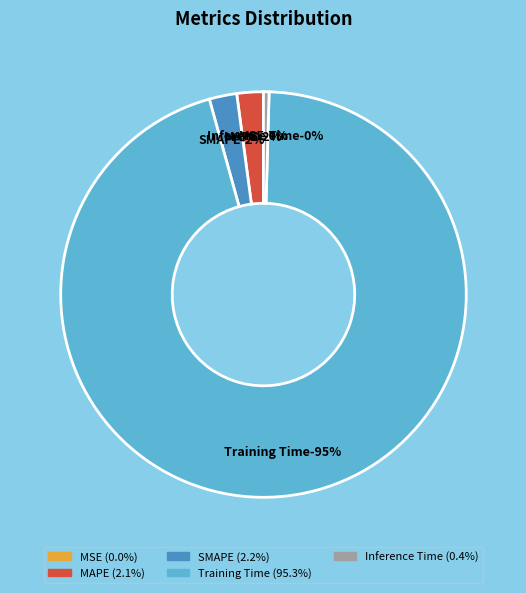

To the nearest percent, what percentage of the pie is SMAPE?

2%